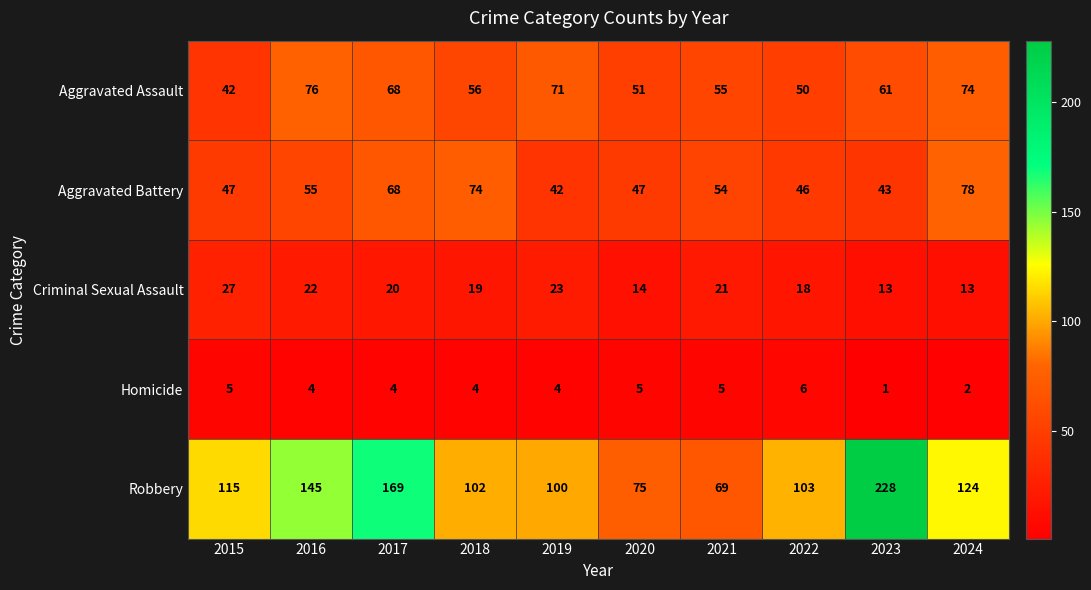

Which series has the largest range (max minus min)?

Robbery